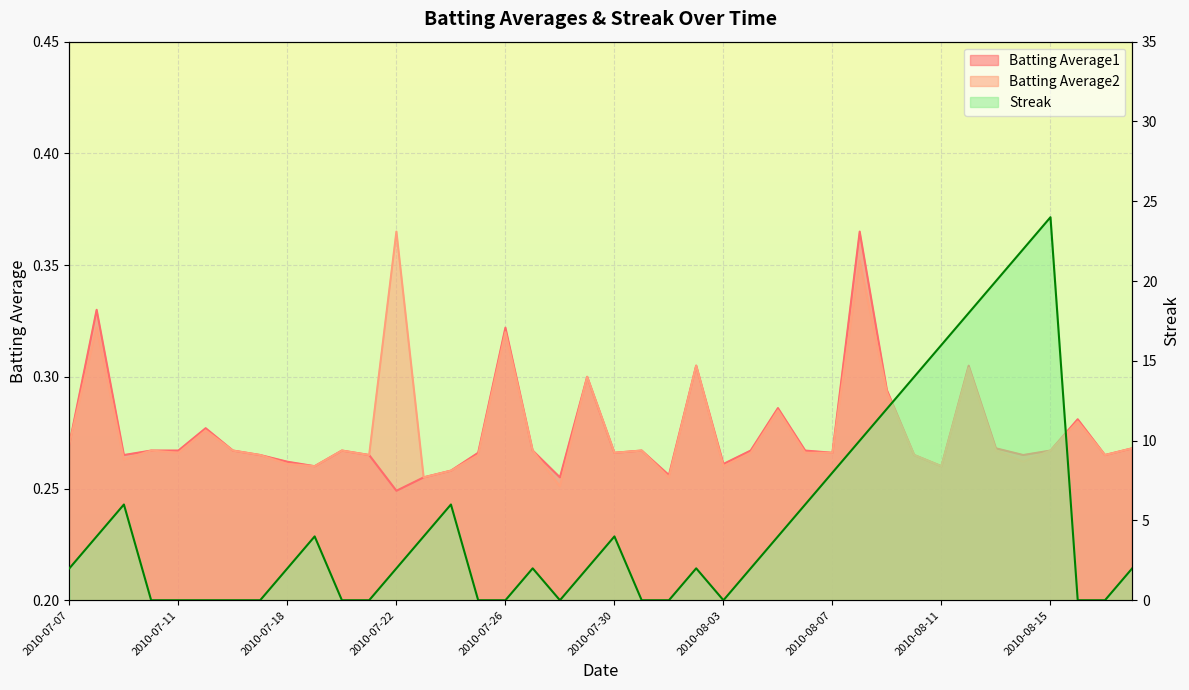

What are all the series names shown in the legend?

Batting Average1, Batting Average2, Streak